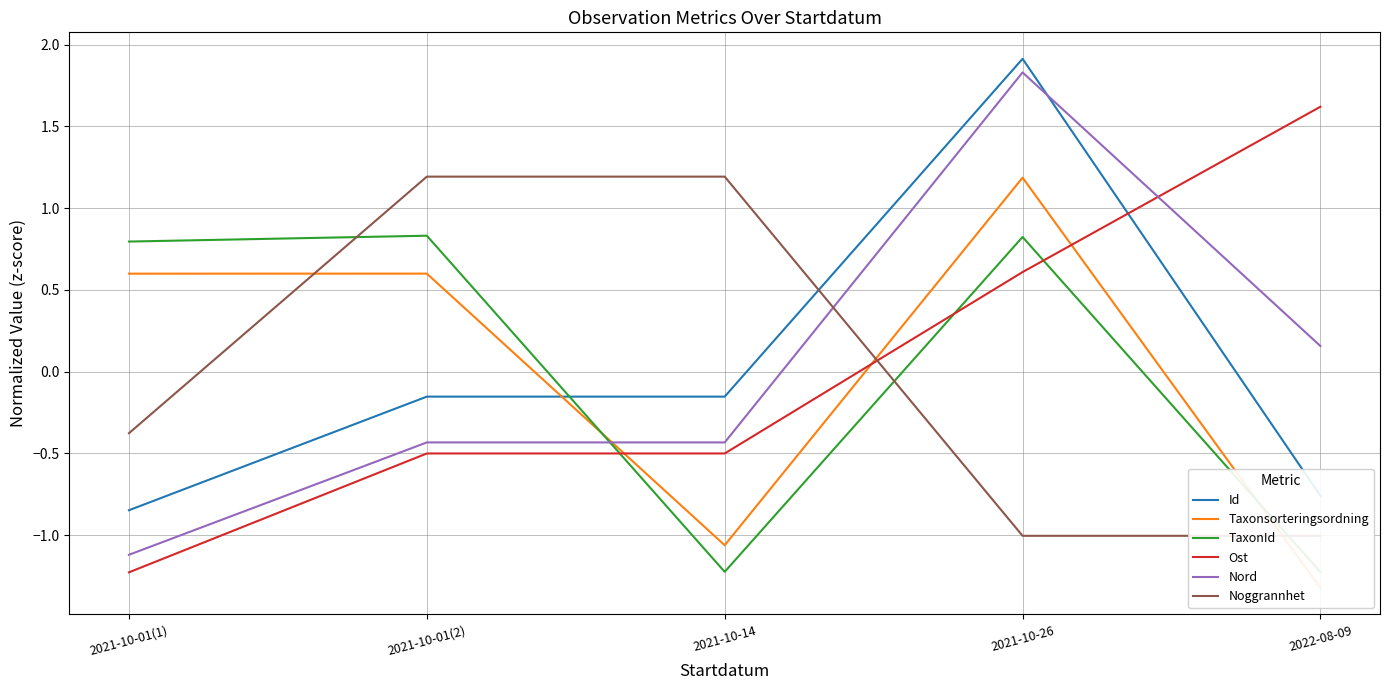

Where is the first local maximum for Id?

2021-10-26